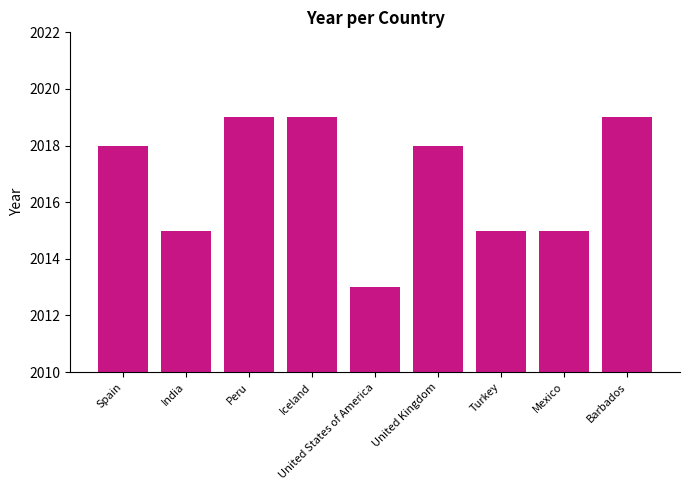

Reading right to left, transcribe all the data shown in this chart.

Barbados=2019	Mexico=2015	Turkey=2015	United Kingdom=2018	United States of America=2013	Iceland=2019	Peru=2019	India=2015	Spain=2018